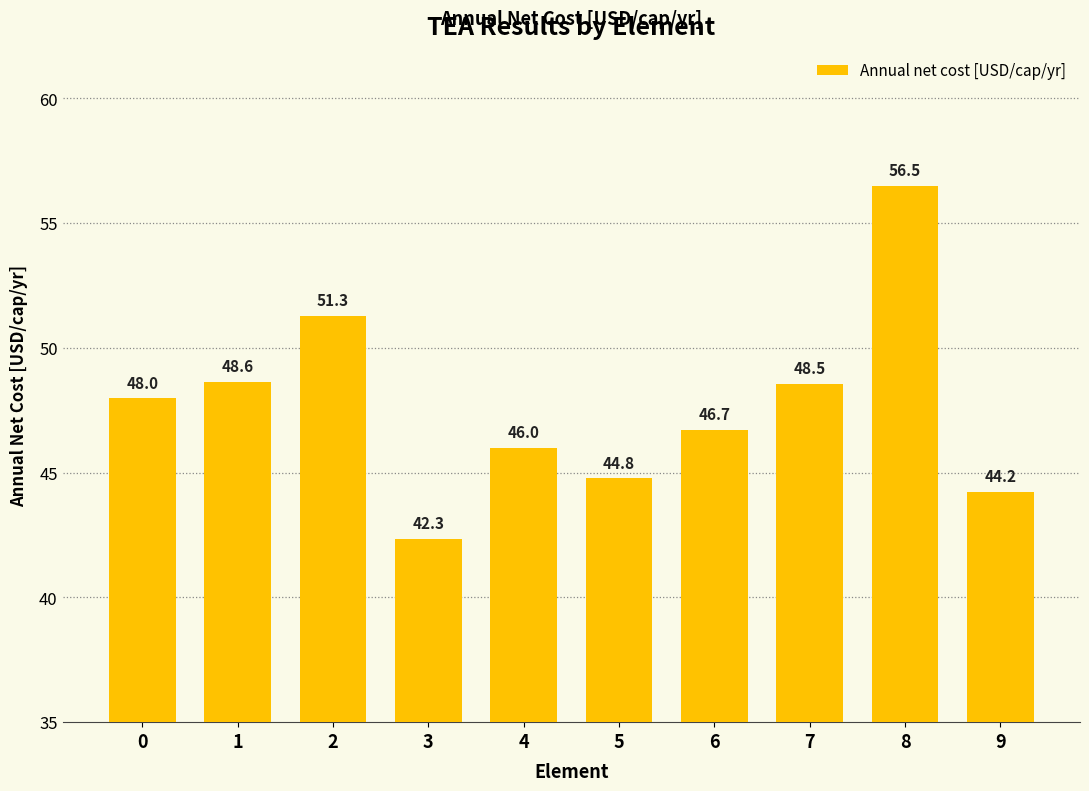

What is the difference between the values at 5 and 2?

6.5